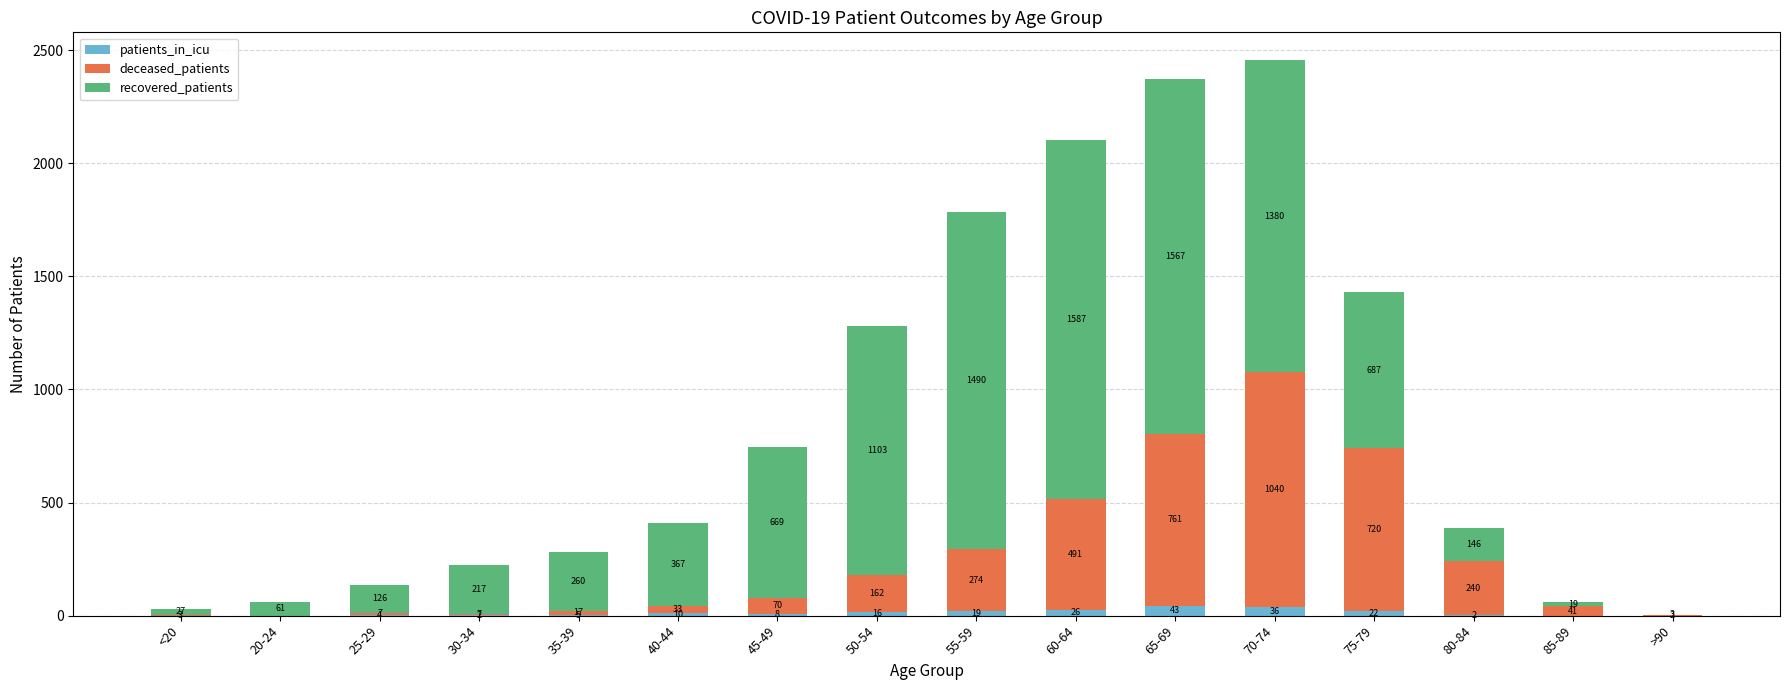

How many series are shown in this chart?

3